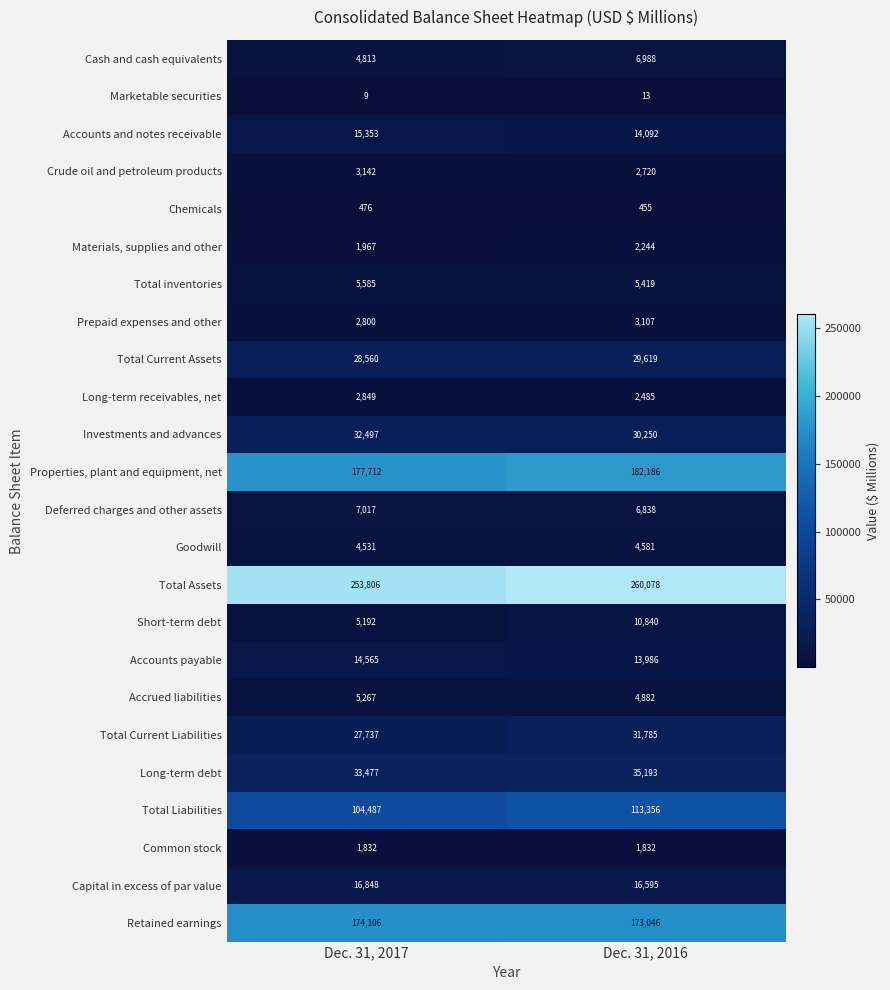

Read the Goodwill value at Dec. 31, 2017.

4531